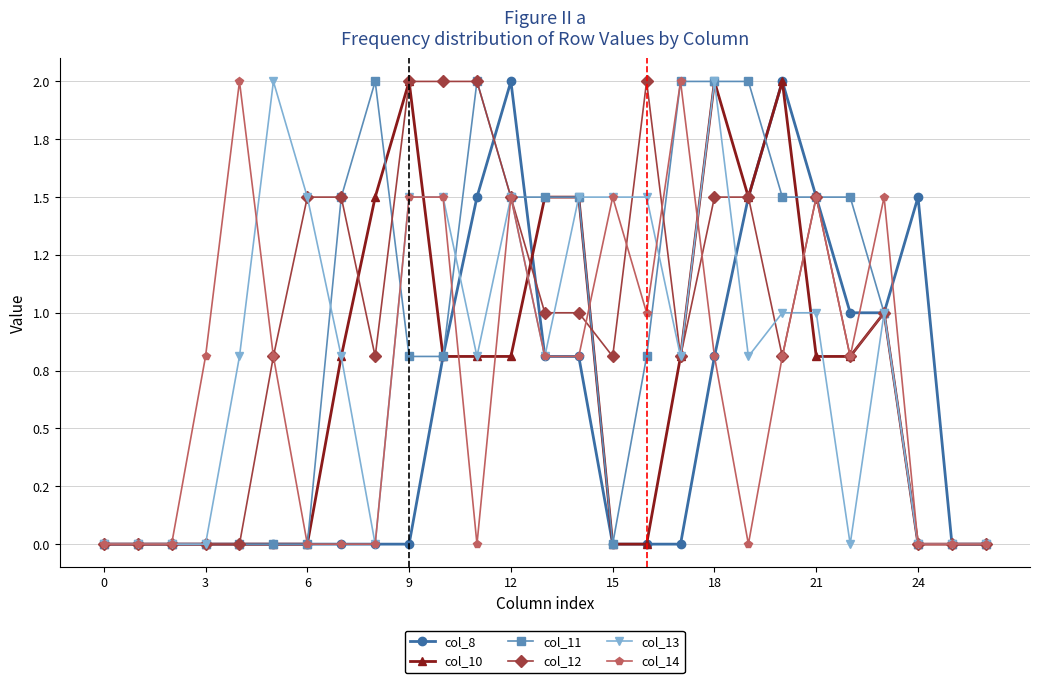

What are all the series names shown in the legend?

col_8, col_10, col_11, col_12, col_13, col_14